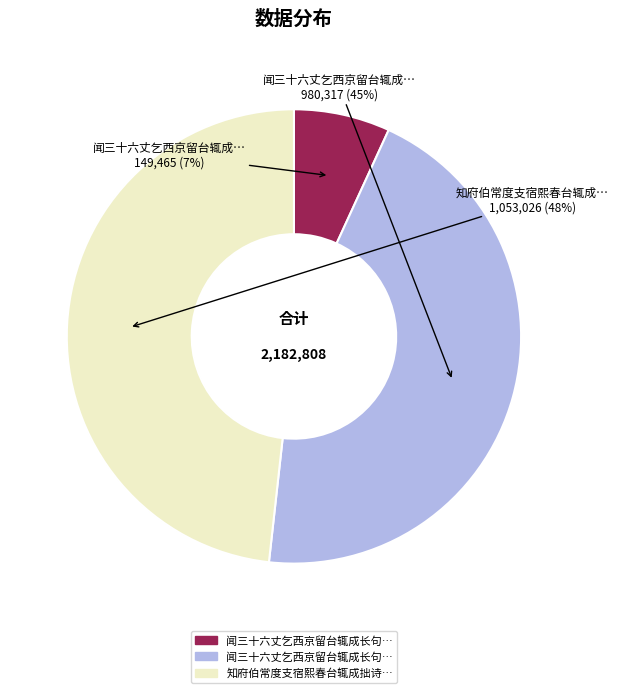

To the nearest percent, what is the average slice percentage?

33%